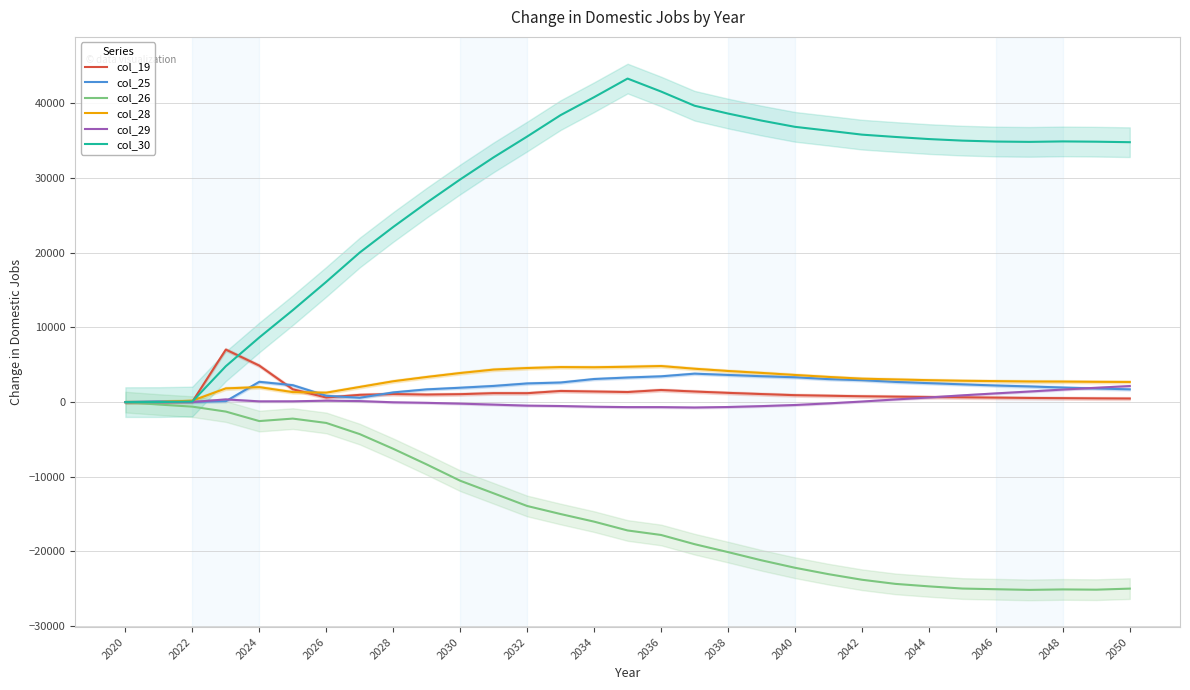

At how many categories does at least one series exceed -13562?

31